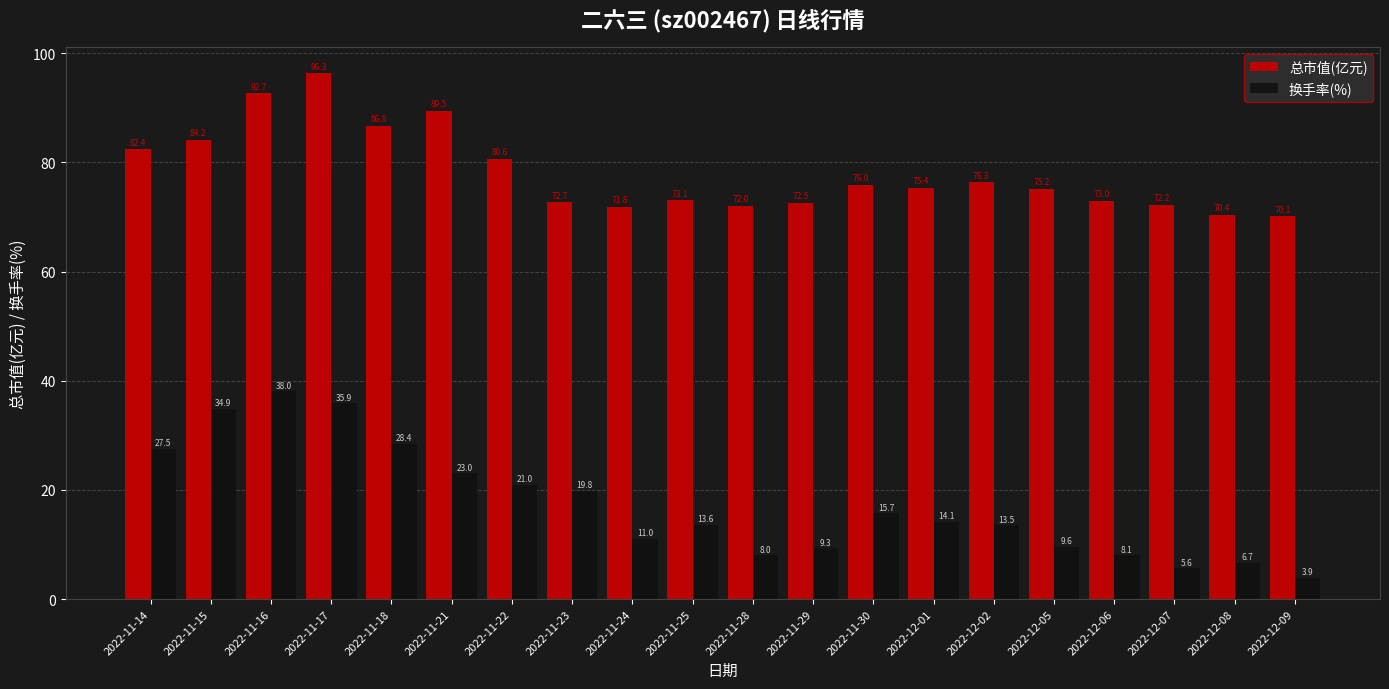

How many values in the 总市值(亿元) series are below 75?

9